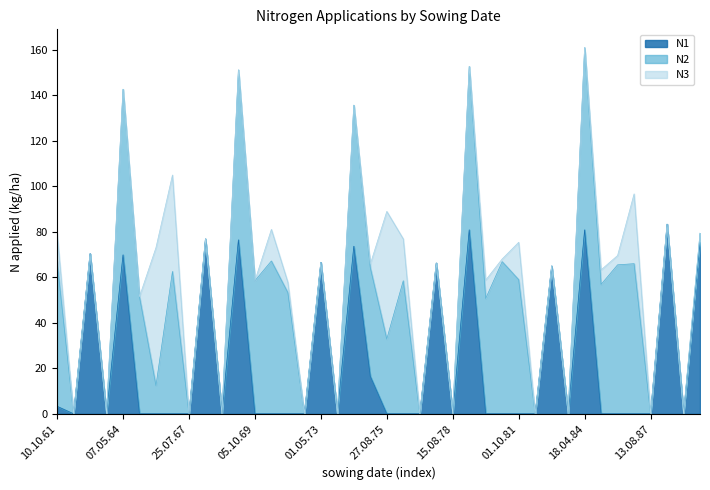

Between 31.08.77 and 23.07.82, which is larger?

31.08.77